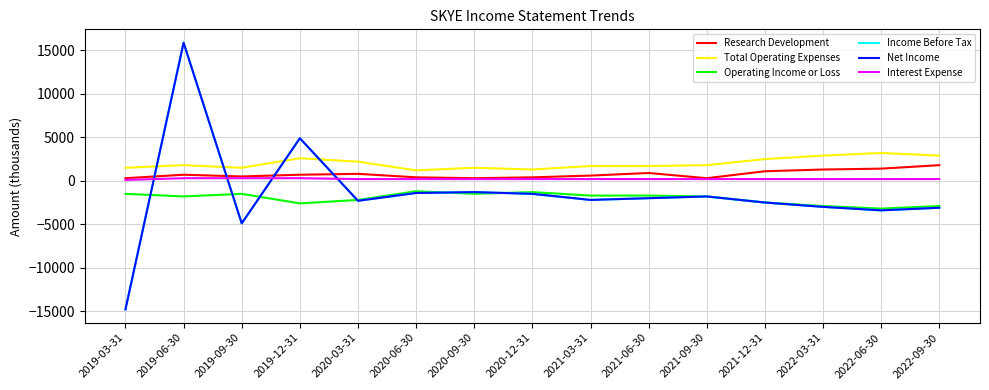

Does the chart have visible grid lines?

Yes